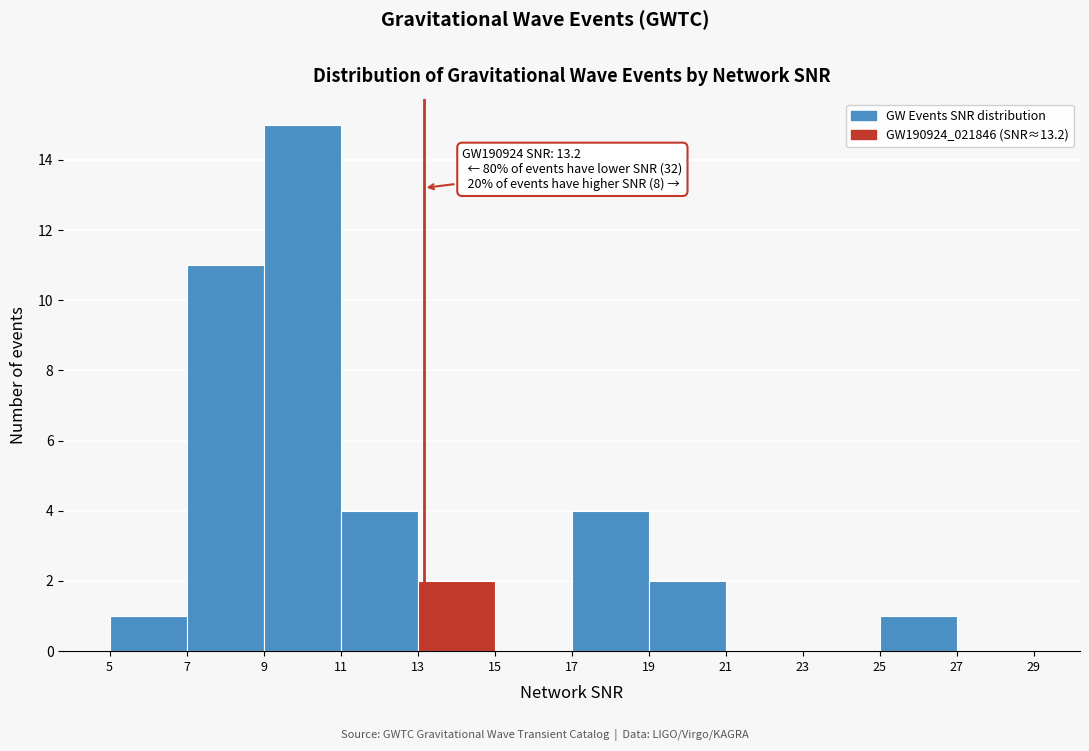

Which range on the x-axis has the tallest bar?

9 to 11